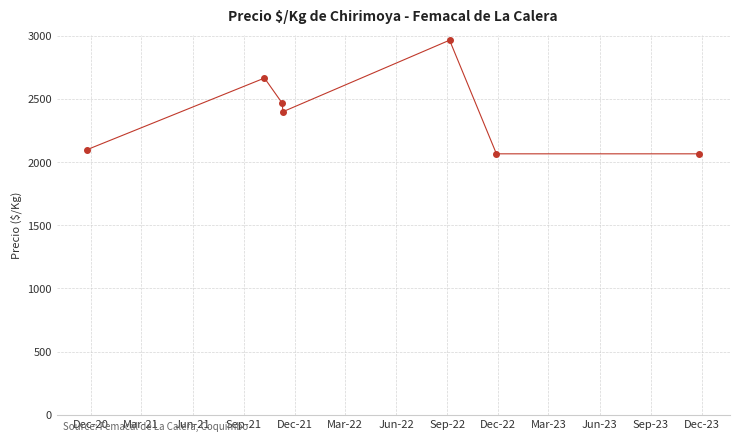

What is the average value?

2390.5